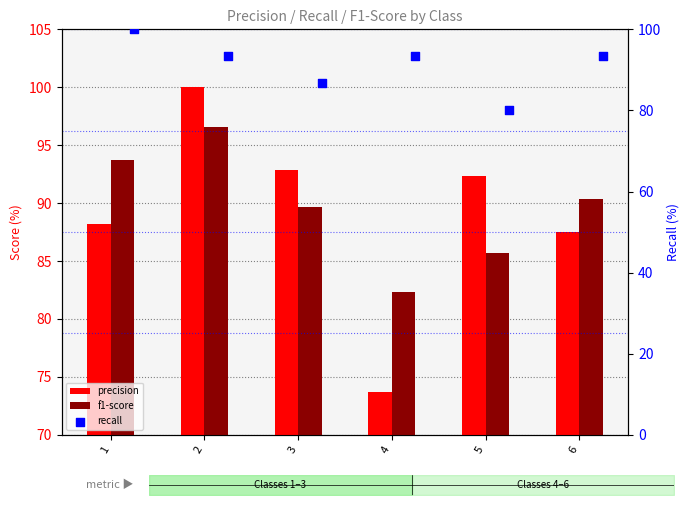

Which series contains the highest Y value?

precision